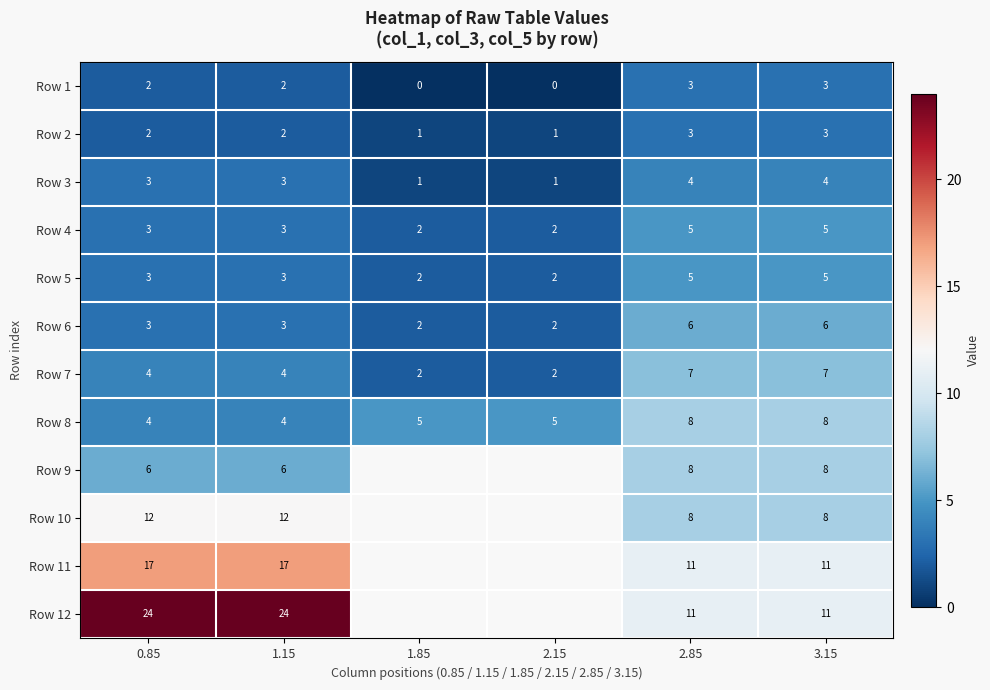

What is the sum of all Row 5 values?

20